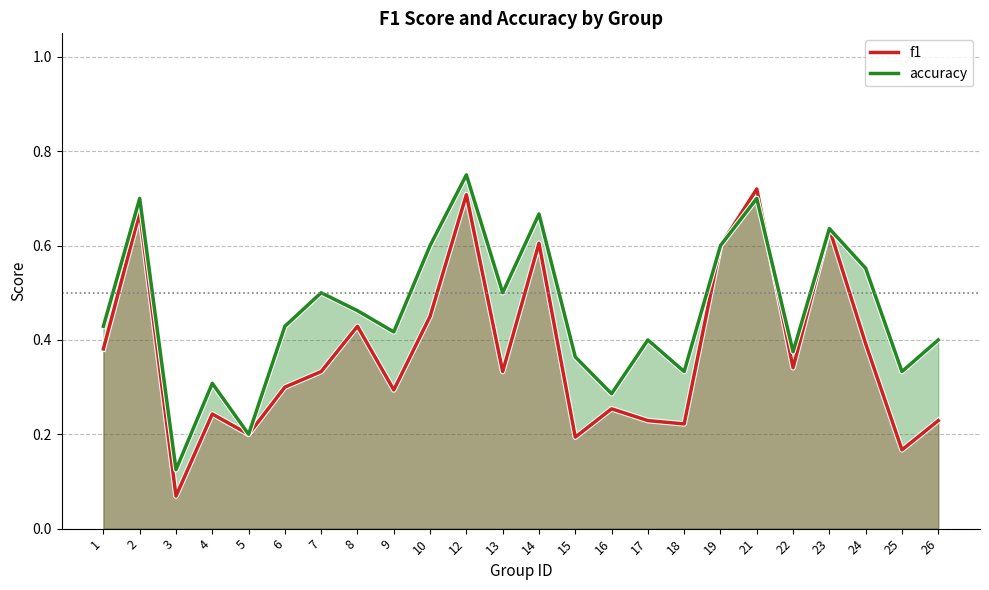

Is the value of accuracy at 22 greater than the value of f1 at 26?

Yes